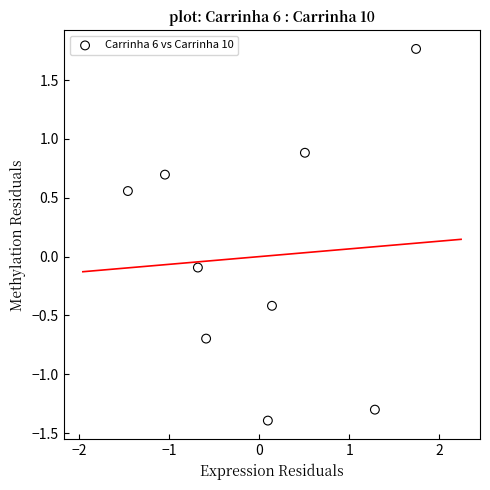

What is the range of Y values (max minus min)?

3.2